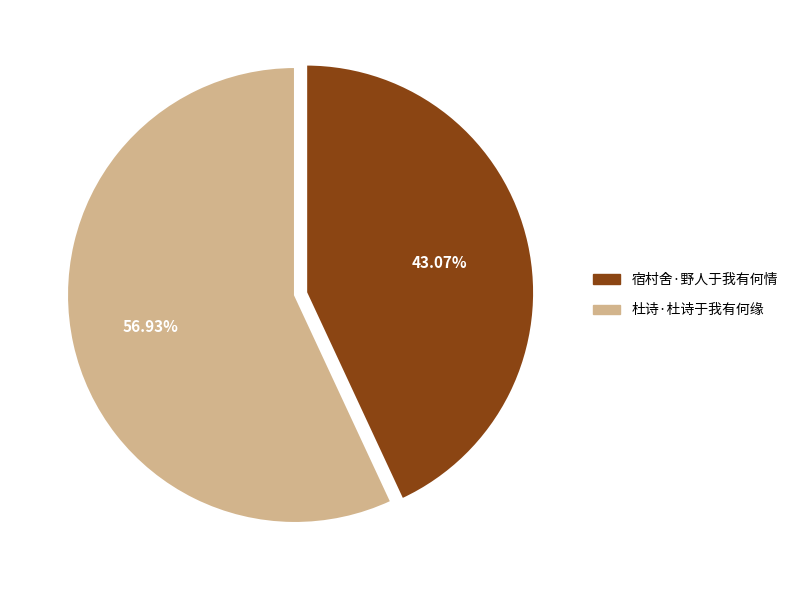

Approximately how many times larger is the value at 宿村舍·野人于我有何情 compared to 杜诗·杜诗于我有何缘?

0.8